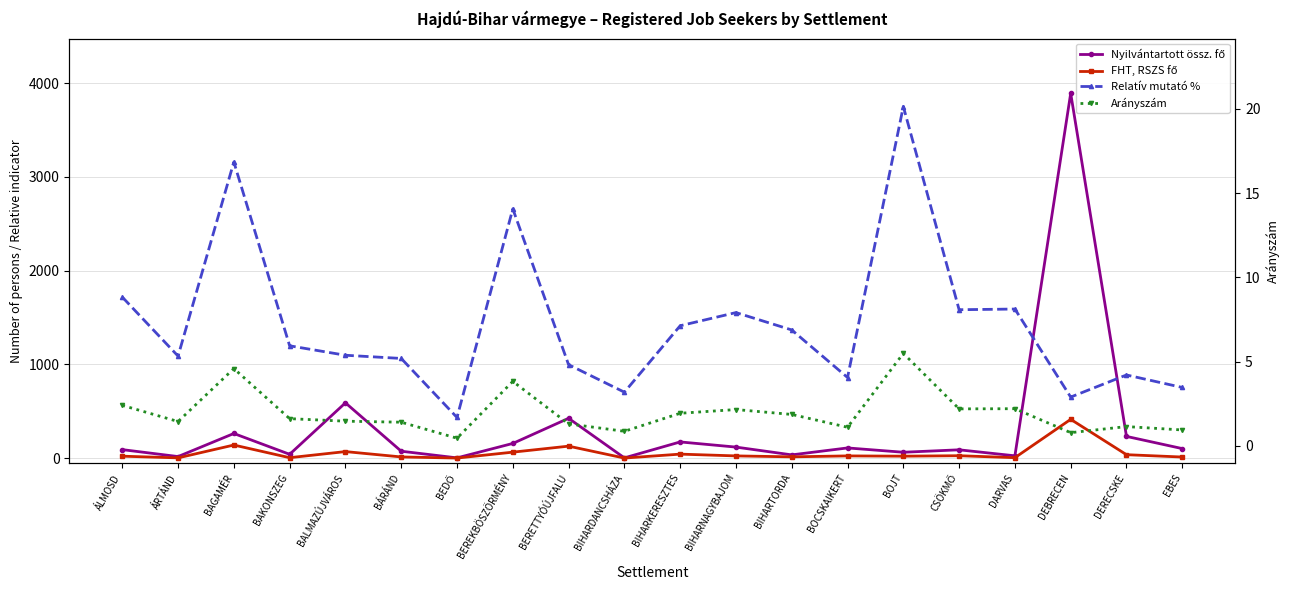

Is it true that Relatív mutató % equals 5.0 at BIHARNAGYBAJOM?

False